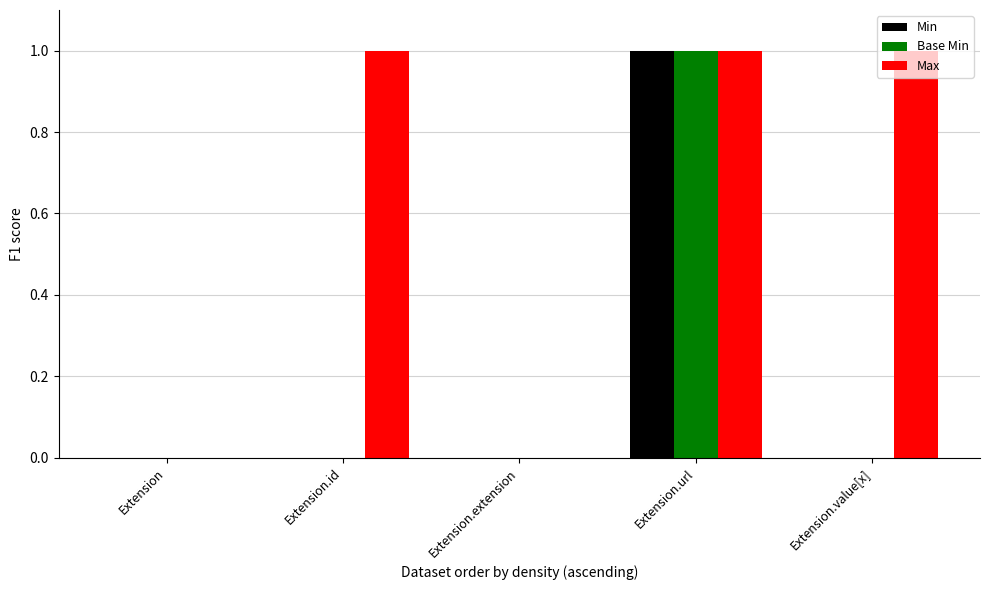

What is the sum of all Max values?

3